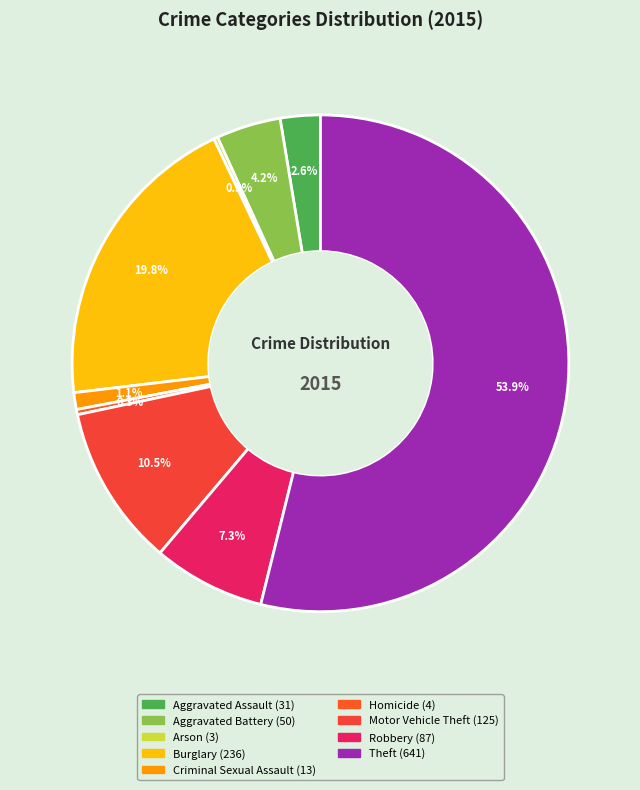

To the nearest percent, what percentage of the pie is Robbery?

7%